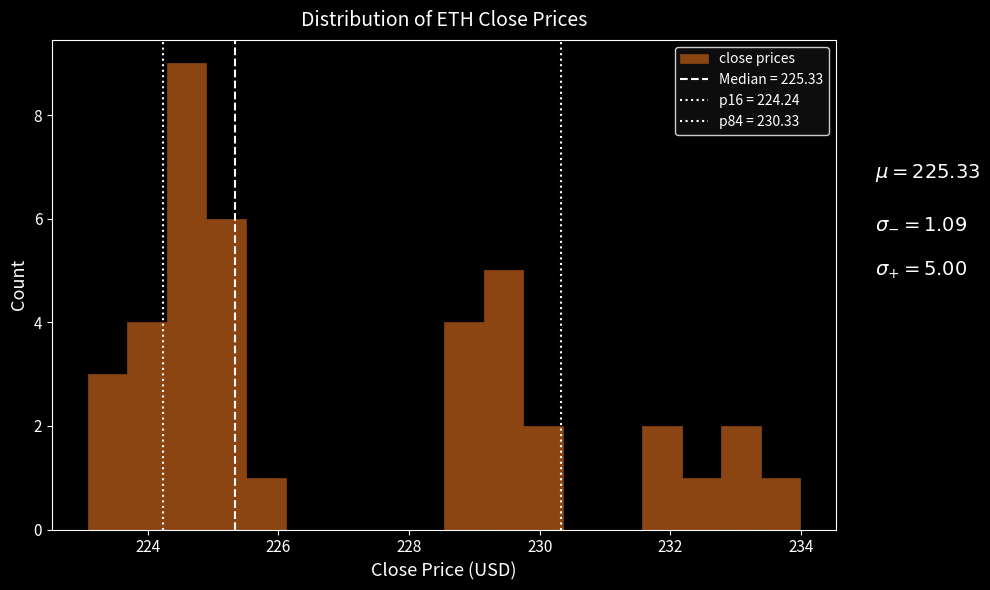

Around what value on the x-axis is the tallest bar? Give the approximate position of its centre, as read against the axis.

224.6